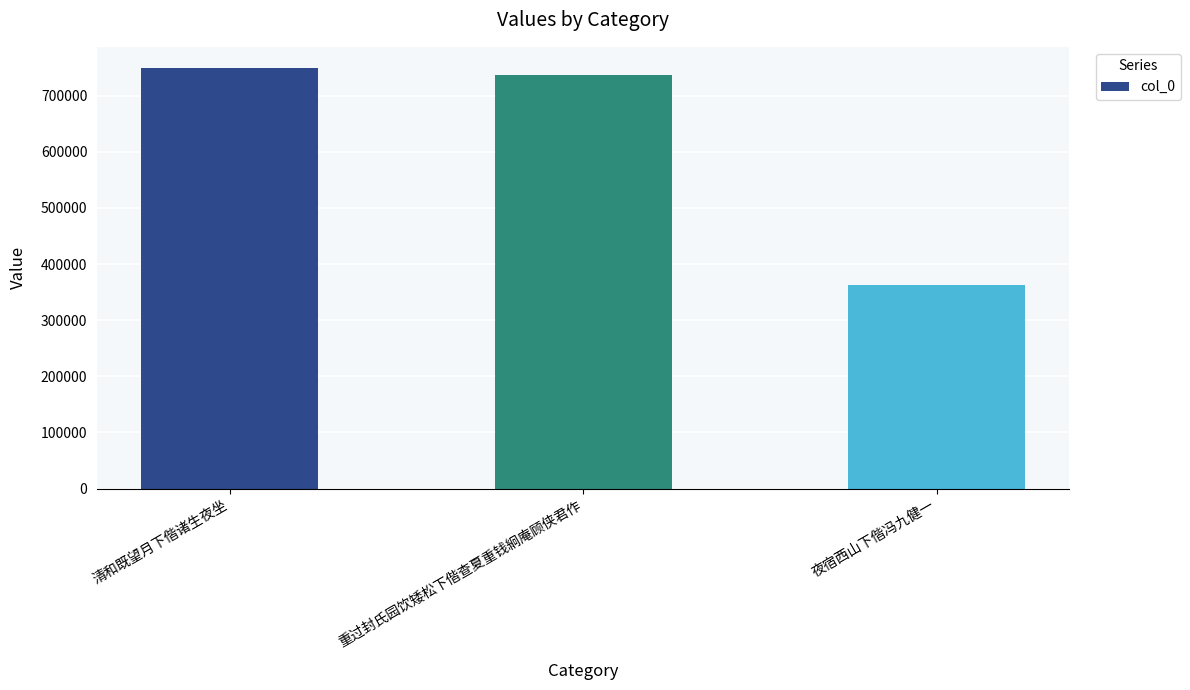

Which category has the highest value across all series?

清和既望月下偕诸生夜坐